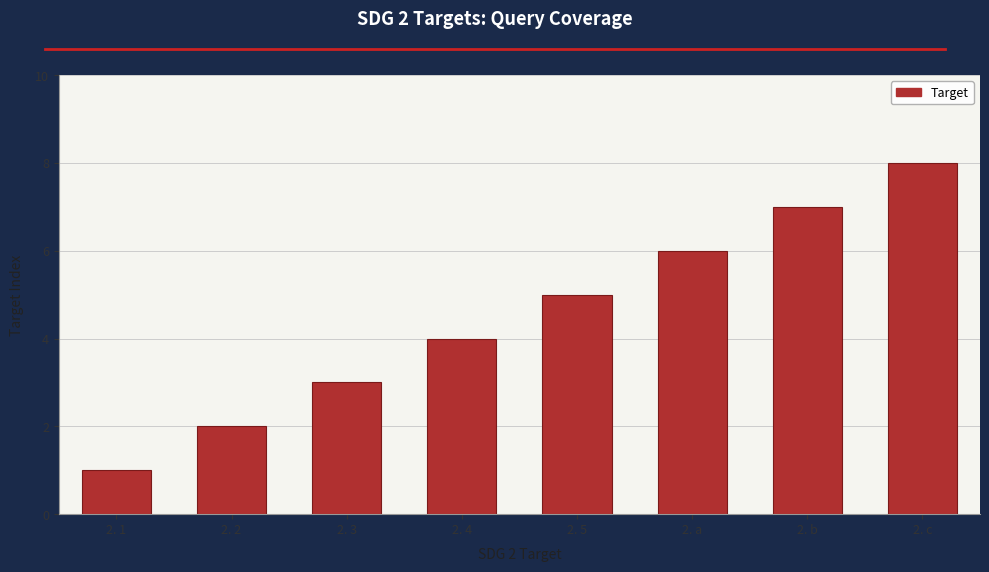

What is the greatest value displayed?

8